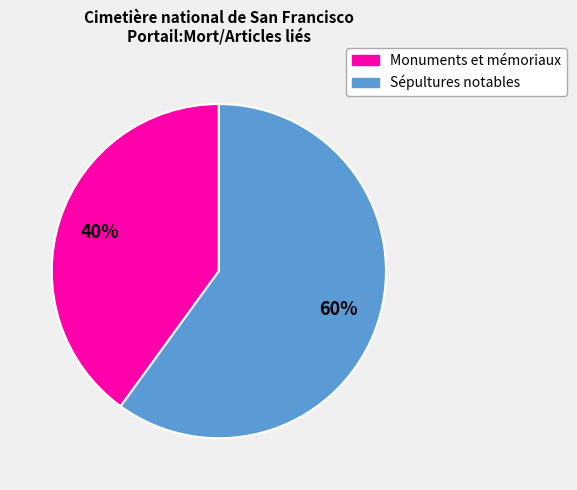

Do Monuments et mémoriaux and Sépultures notables together represent more than half of the pie?

Yes